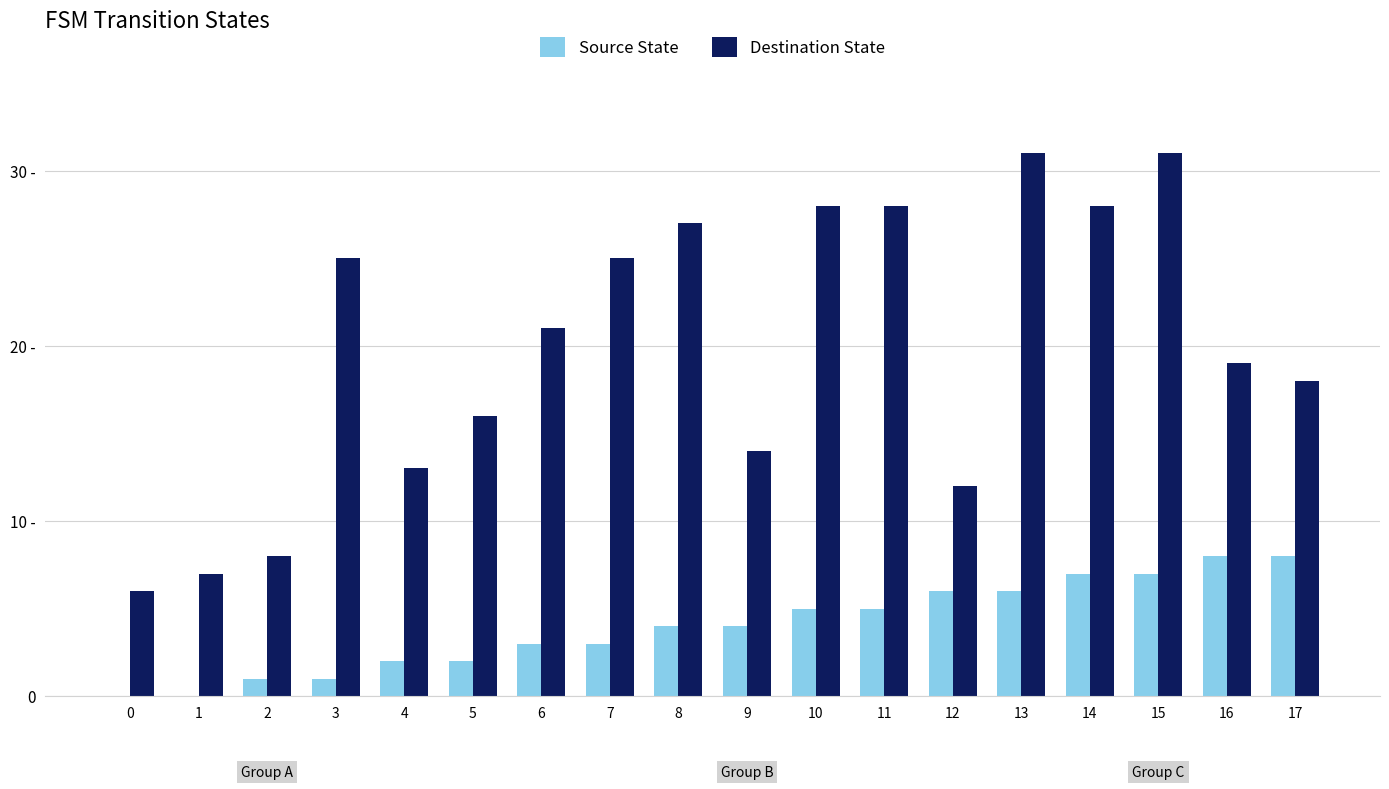

Rank the series at 11 from lowest to highest value.

Source State, Destination State